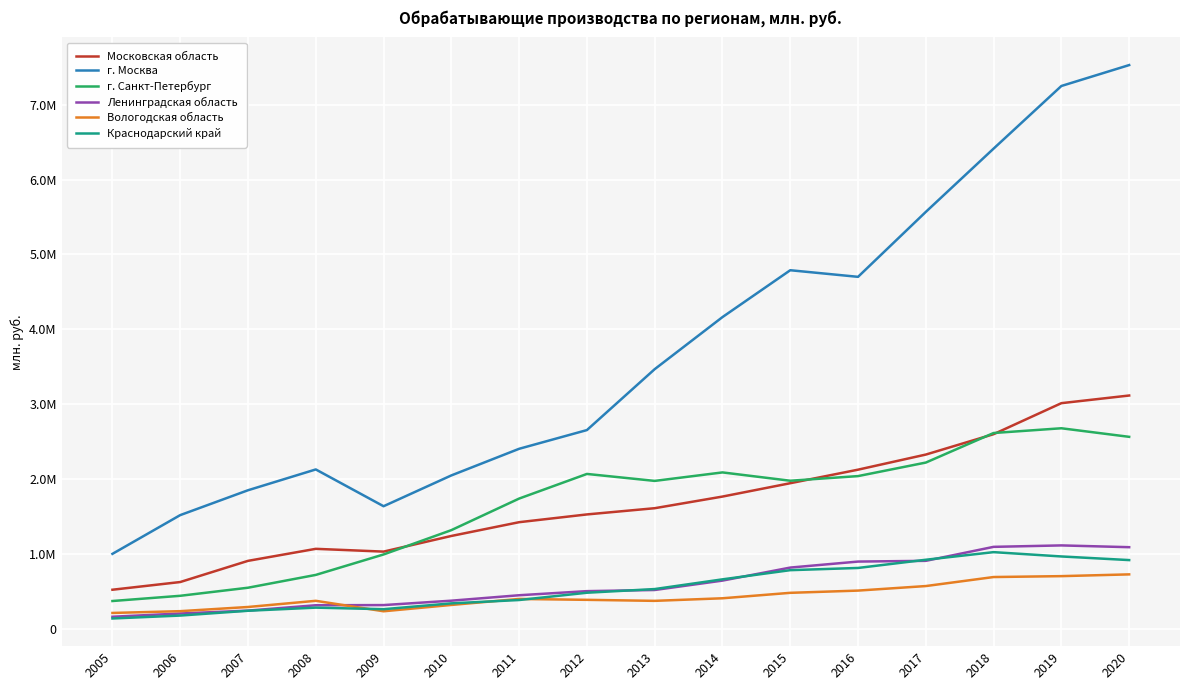

Reading right to left, list all the values displayed in this chart.

Московская область: 2020=3116646	2019=3014481	2018=2600340	2017=2328071	2016=2126307	2015=1945571	2014=1767159	2013=1611823	2012=1528670	2011=1425058	2010=1241243	2009=1032253	2008=1069303	2007=908782	2006=625949	2005=523215
г. Москва: 2020=7529105	2019=7249902	2018=6413663	2017=5568602	2016=4701348	2015=4789573	2014=4163850	2013=3468492	2012=2655111	2011=2405167	2010=2049658	2009=1638278	2008=2129463	2007=1851644	2006=1519597	2005=1002261
г. Санкт-Петербург: 2020=2564838	2019=2679285	2018=2615910	2017=2221317	2016=2040600	2015=1978634	2014=2089707	2013=1976412	2012=2069394	2011=1740536	2010=1318896	2009=994090	2008=721113	2007=549995	2006=442213	2005=372491
Ленинградская область: 2020=1091256	2019=1115017	2018=1095745	2017=909008	2016=899194	2015=819045	2014=645073	2013=519640	2012=504378	2011=449543	2010=376894	2009=318178	2008=315967	2007=244352	2006=205677	2005=162570
Вологодская область: 2020=728138	2019=704649	2018=692721	2017=572244	2016=511620	2015=481840	2014=409033	2013=374616	2012=388255	2011=400082	2010=319956	2009=235523	2008=375167	2007=292700	2006=236960	2005=213085
Краснодарский край: 2020=918998	2019=967479	2018=1025101	2017=923476	2016=813908	2015=784407	2014=661813	2013=532123	2012=483091	2011=385870	2010=341187	2009=263229	2008=284076	2007=242425	2006=178197	2005=139321